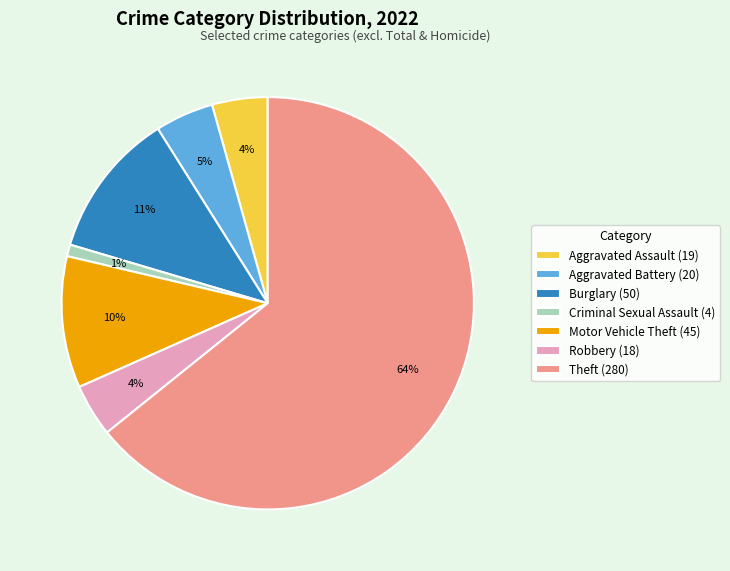

Which has a higher value, Theft (280) or Robbery (18)?

Theft (280)